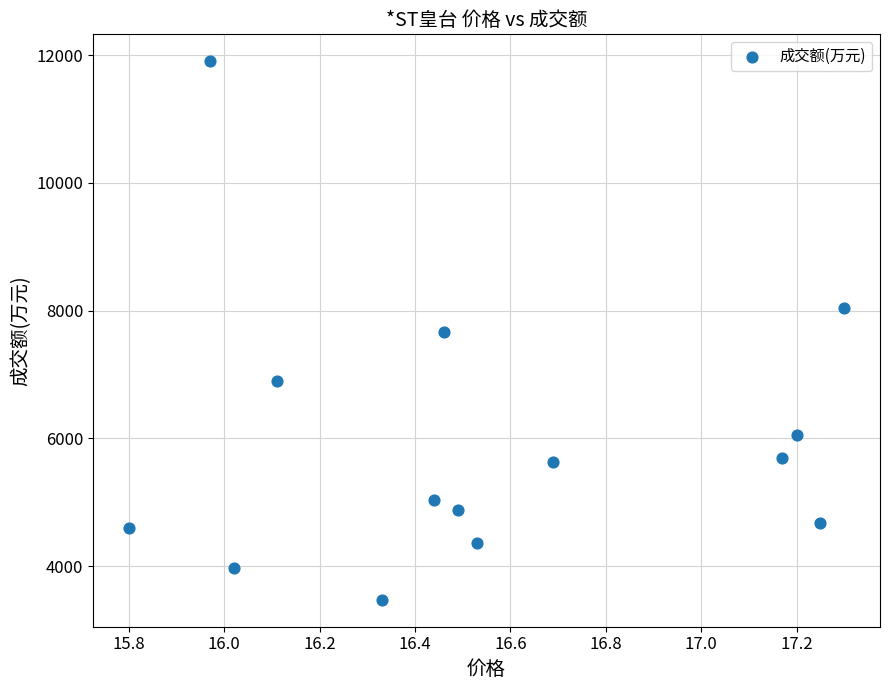

What is the range of Y values (max minus min)?

8436